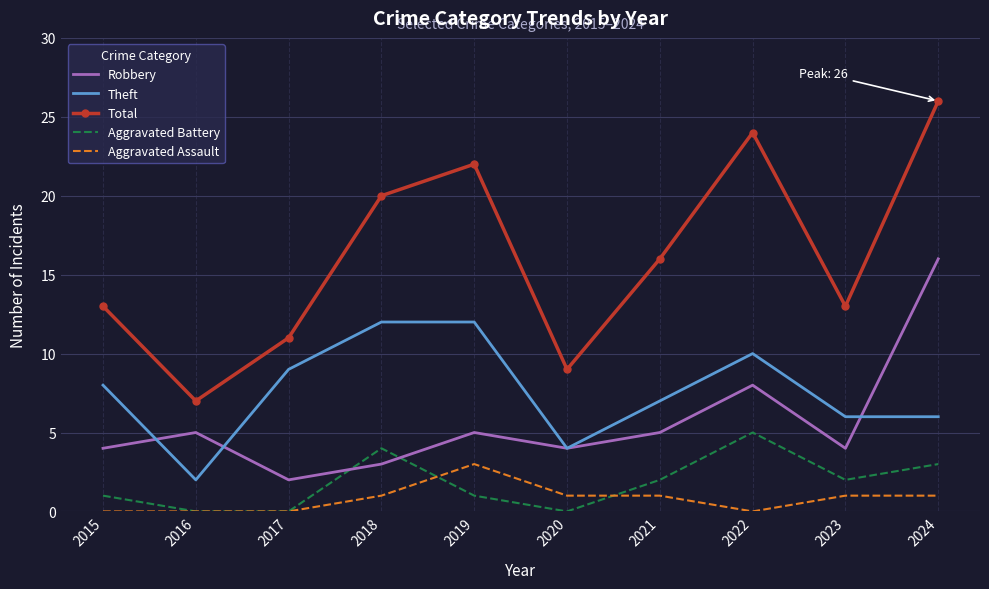

The value of Total at 2017 is 11. True or false?

True